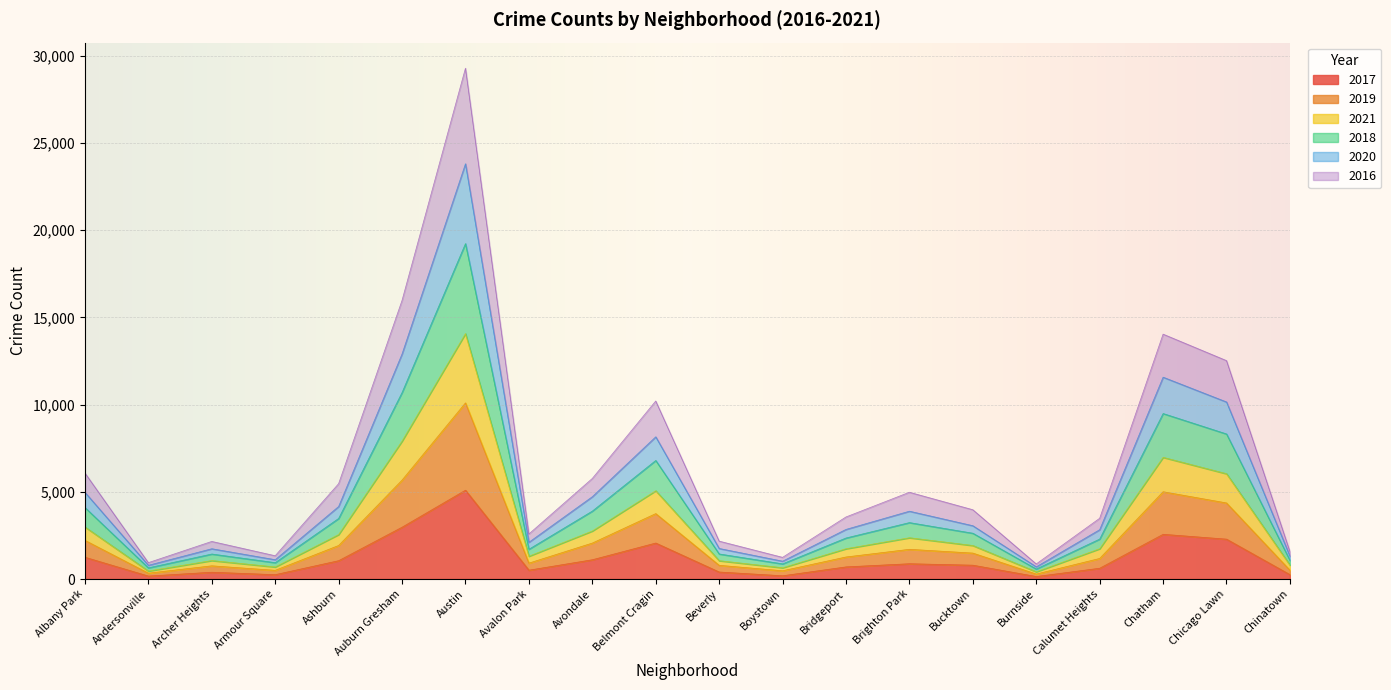

At which category is the sum across all series the highest?

Austin